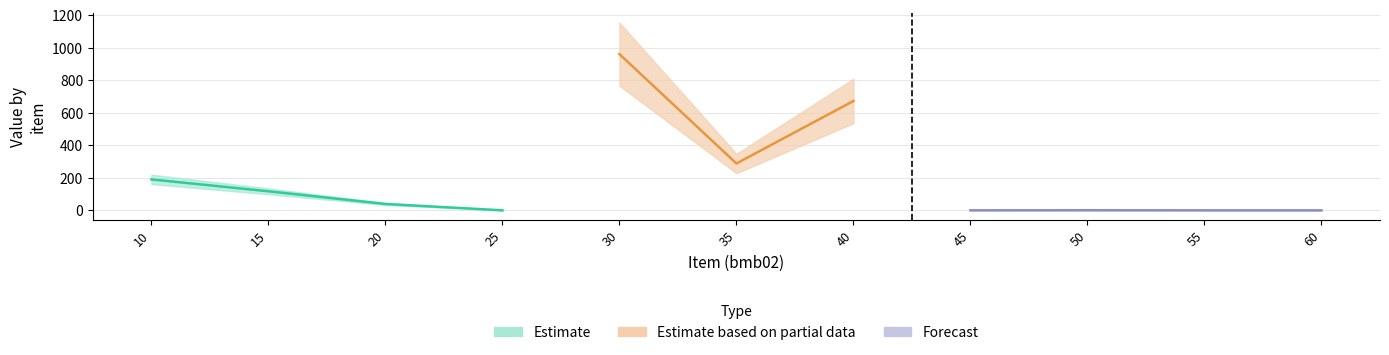

True or false: bmb10_fac has more than 1 interior local peaks.

False